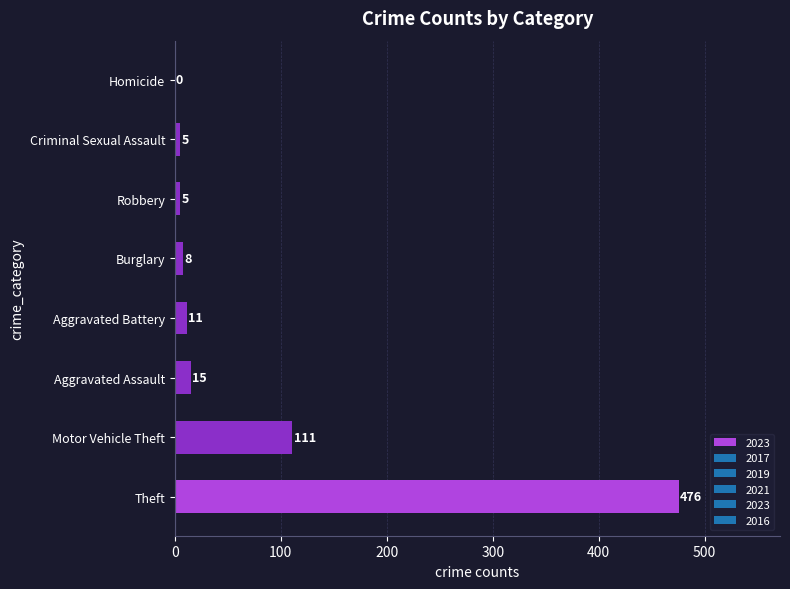

Reading bottom to top, transcribe all the data shown in this chart.

Theft=476	Motor Vehicle Theft=111	Aggravated Assault=15	Aggravated Battery=11	Burglary=8	Robbery=5	Criminal Sexual Assault=5	Homicide=0